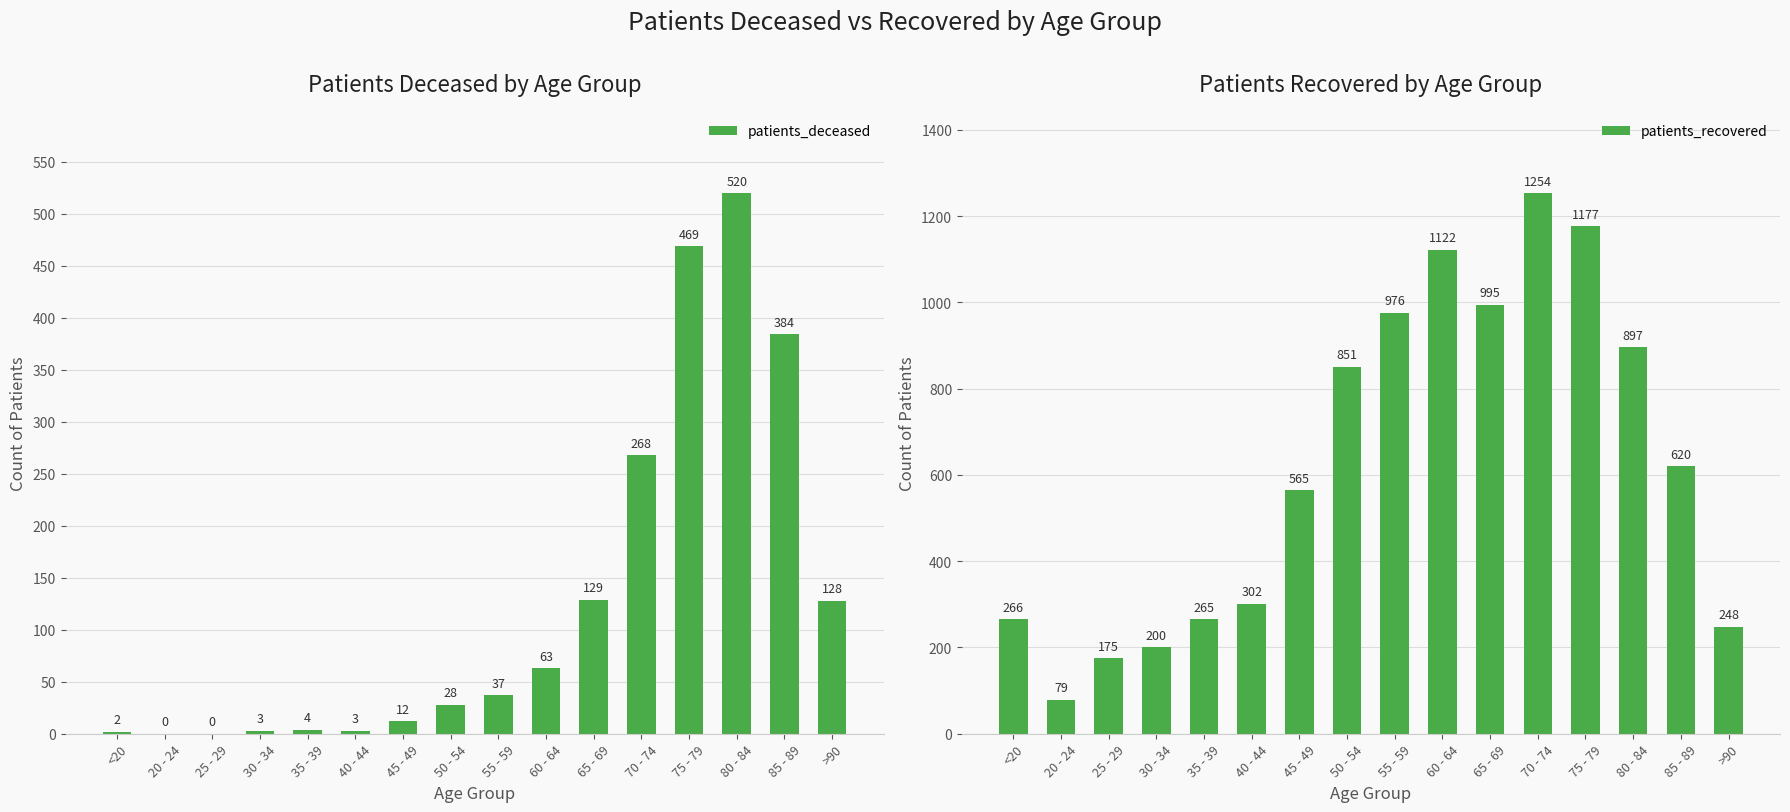

Which category has the highest value in the patients_deceased series?

80 - 84